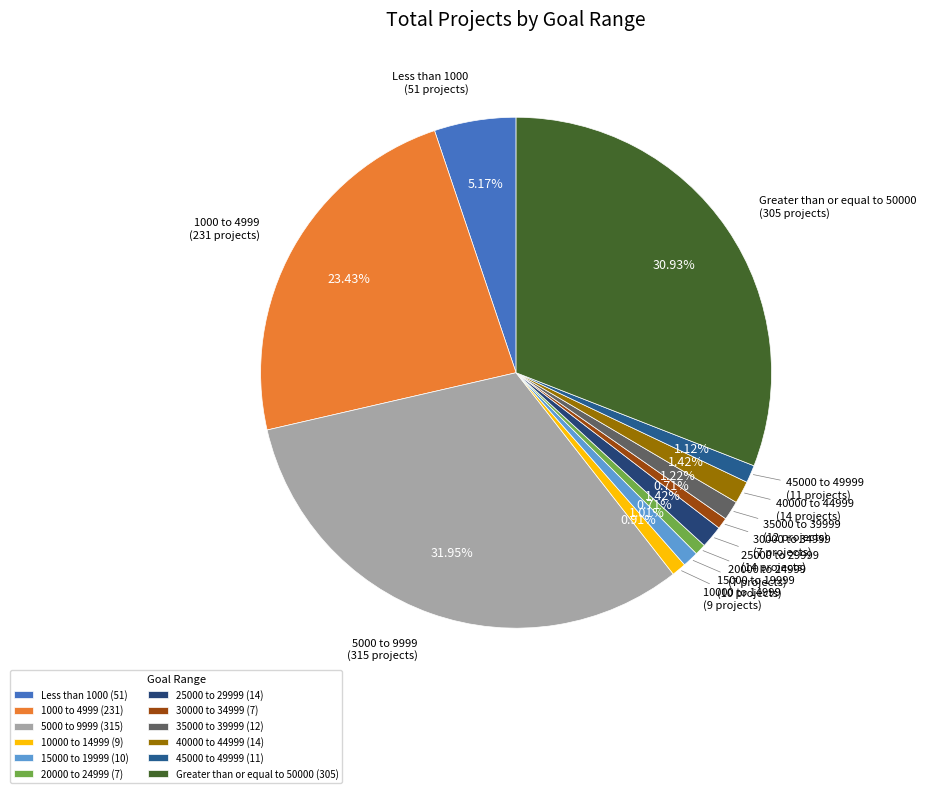

To the nearest percent, what is the combined percentage of 40000 to 44999 and 35000 to 39999?

3%